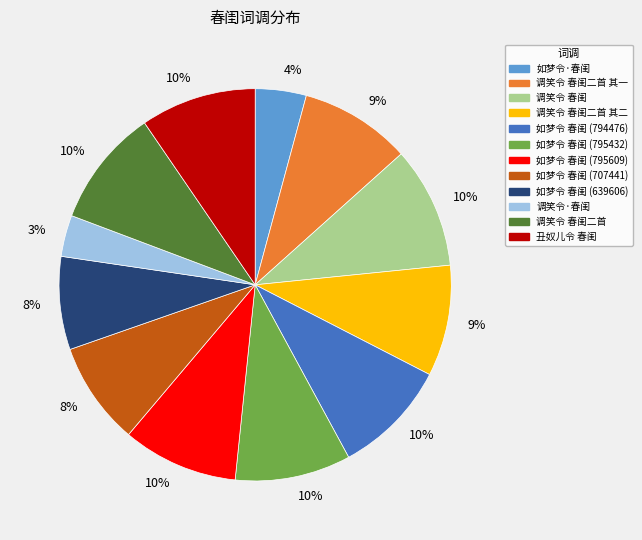

Do 调笑令 春闺 and 如梦令 春闺 (707441) together represent more than half of the pie?

No